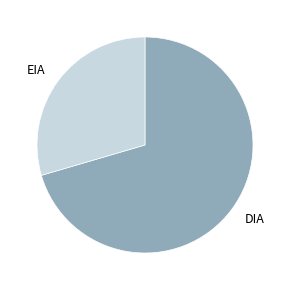

Rank the categories by value from lowest to highest.

EIA, DIA